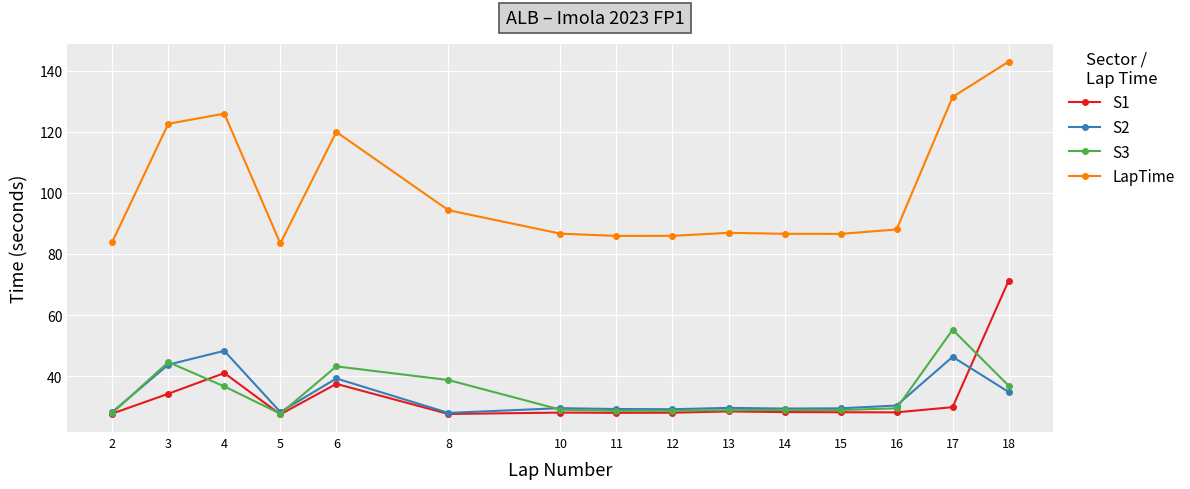

How many categories are shown in the chart?

15